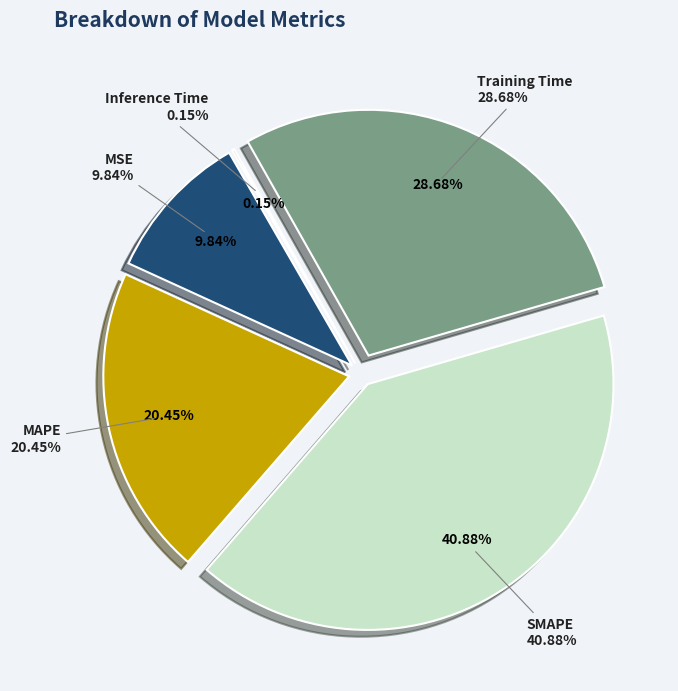

The Inference Time slice represents 1% of the pie. True or false?

False